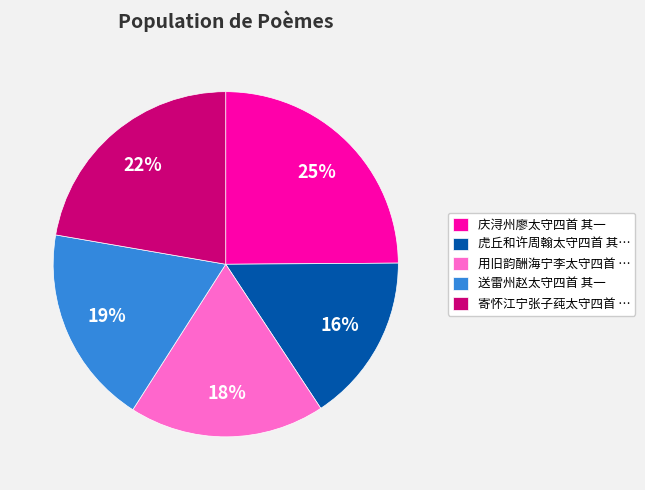

Which category has the biggest portion of the pie?

庆浔州廖太守四首 其一